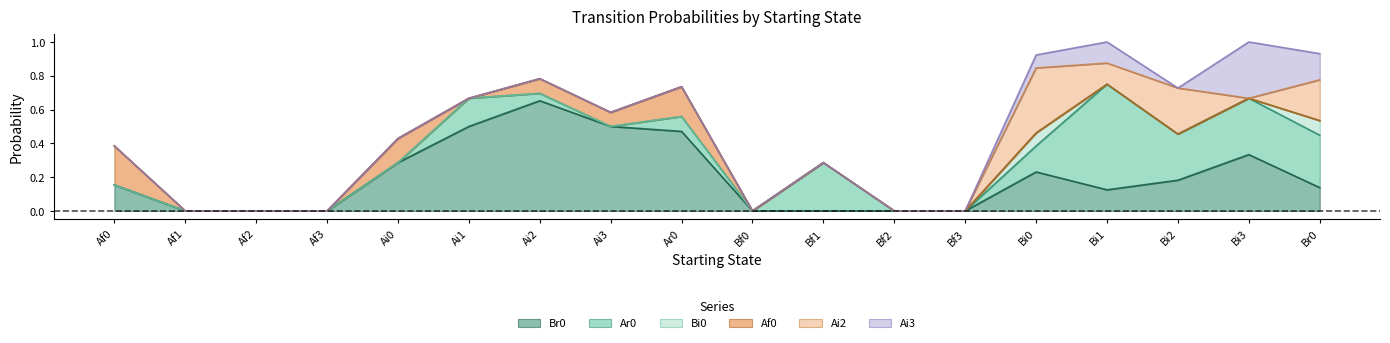

What is the label of the 7th point from the right?

Bf2